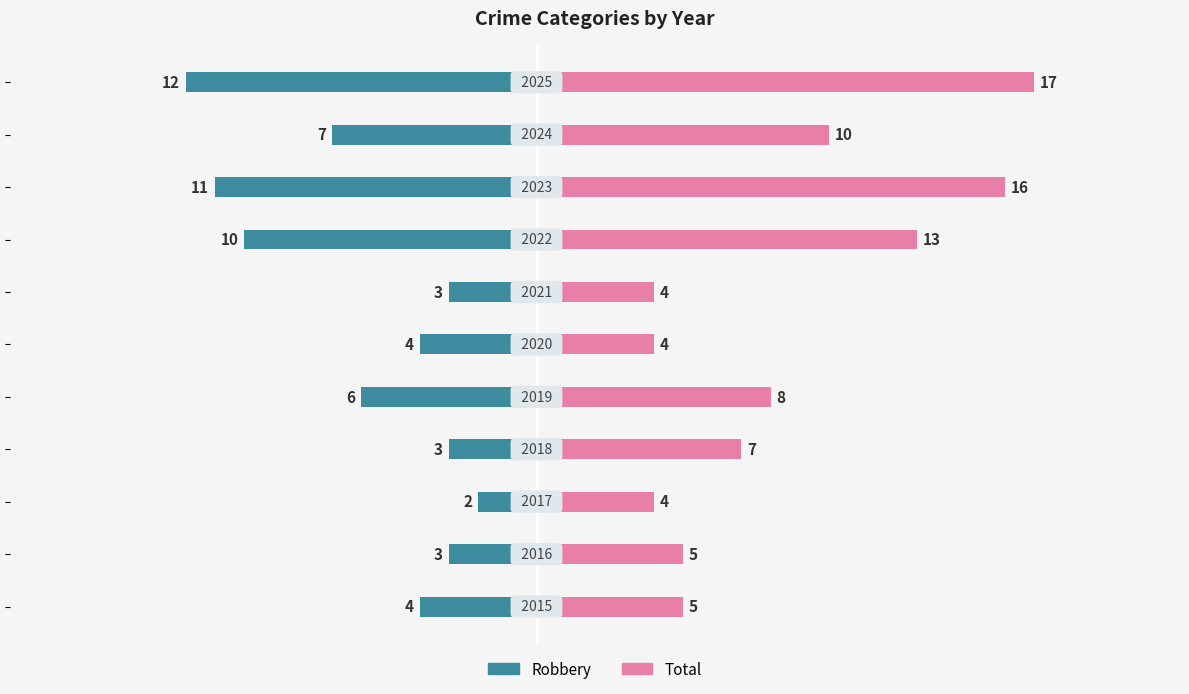

How many Robbery values are between -10 and -3?

8